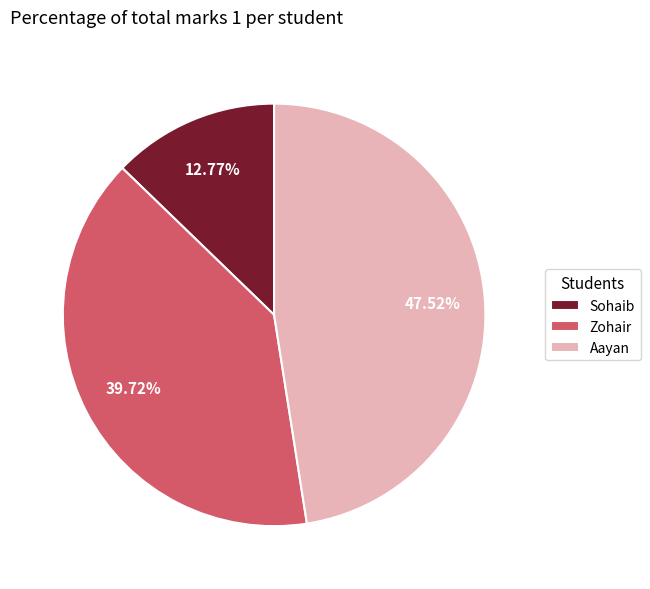

Approximately how many times larger is the value at Sohaib compared to Aayan?

0.3